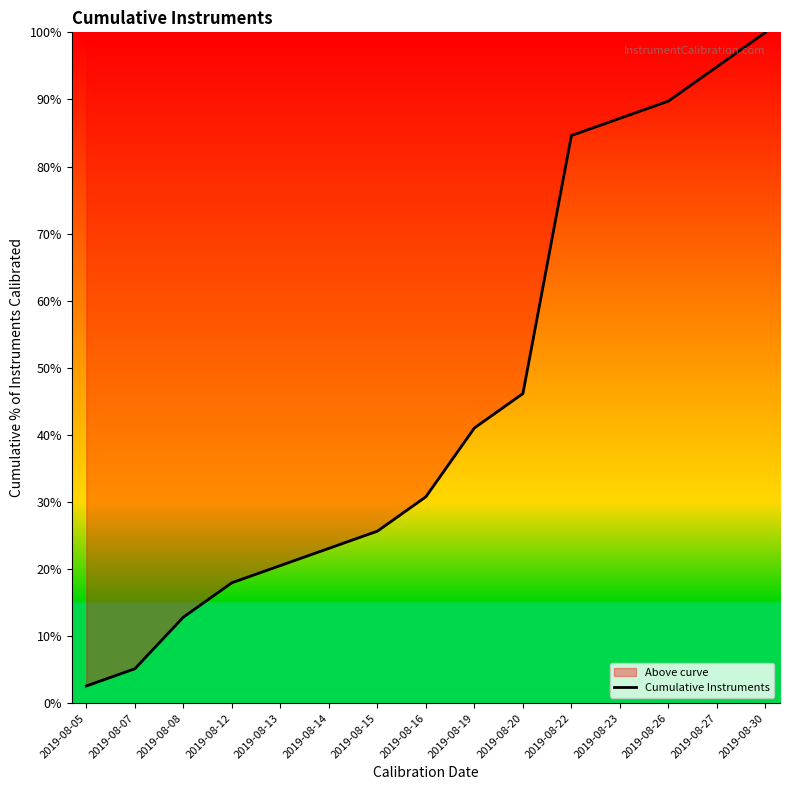

Reading right to left, what are all the values shown in this chart?

2019-08-30=100.0	2019-08-27=94.9	2019-08-26=89.7	2019-08-23=87.2	2019-08-22=84.6	2019-08-20=46.2	2019-08-19=41.0	2019-08-16=30.8	2019-08-15=25.6	2019-08-14=23.1	2019-08-13=20.5	2019-08-12=17.9	2019-08-08=12.8	2019-08-07=5.1	2019-08-05=2.6